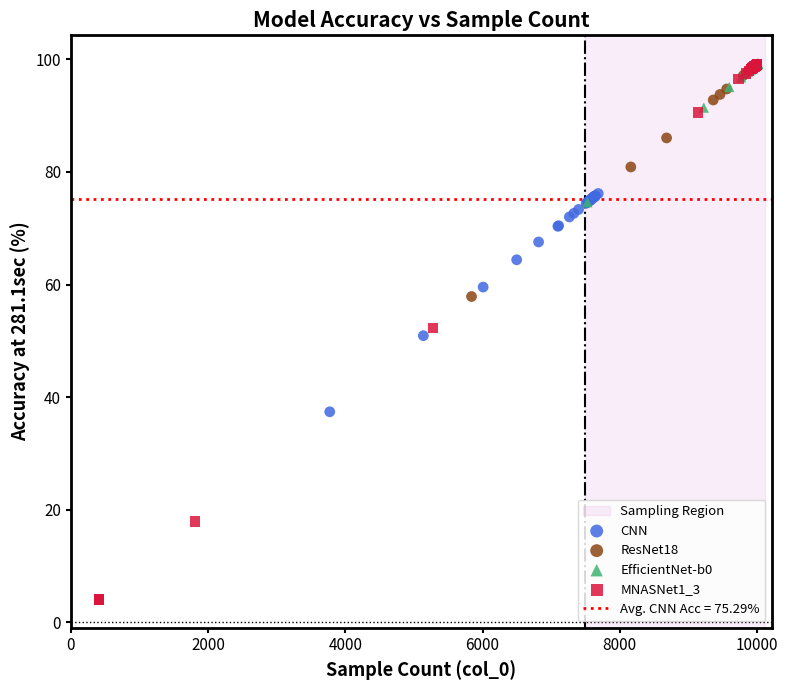

Which series contains the lowest Y value?

MNASNet1_3